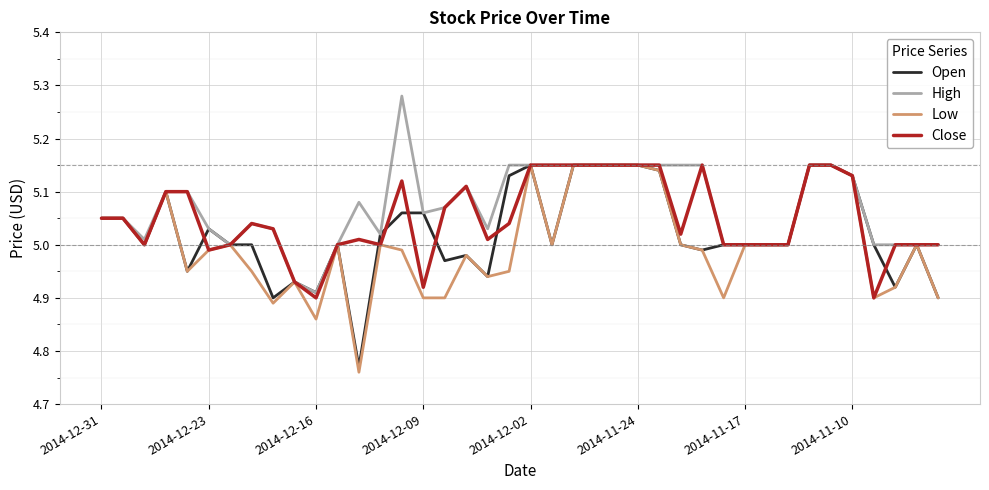

Rank the series by their average value, from lowest to highest.

Low, Open, Close, High